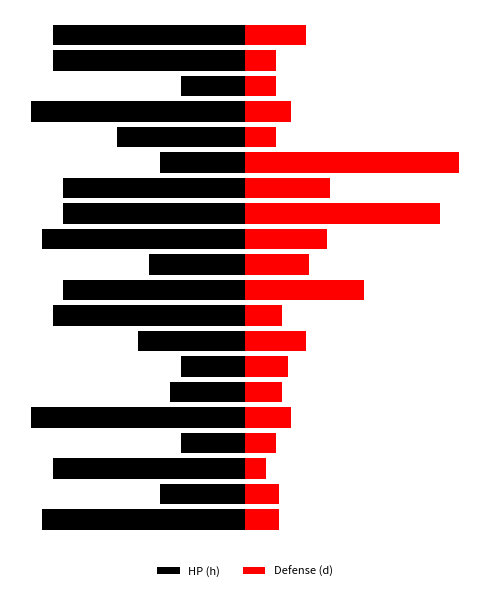

What is the value of the HP (h) bar at the 12th from the left?

-190.0